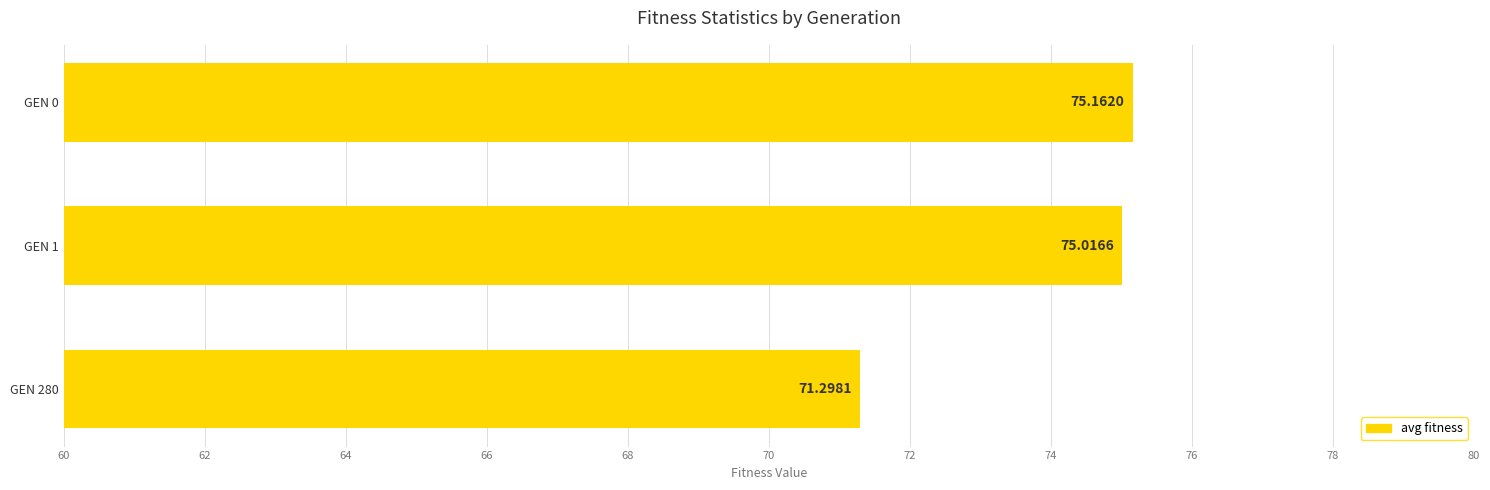

What is the difference between the maximum and minimum values?

3.9